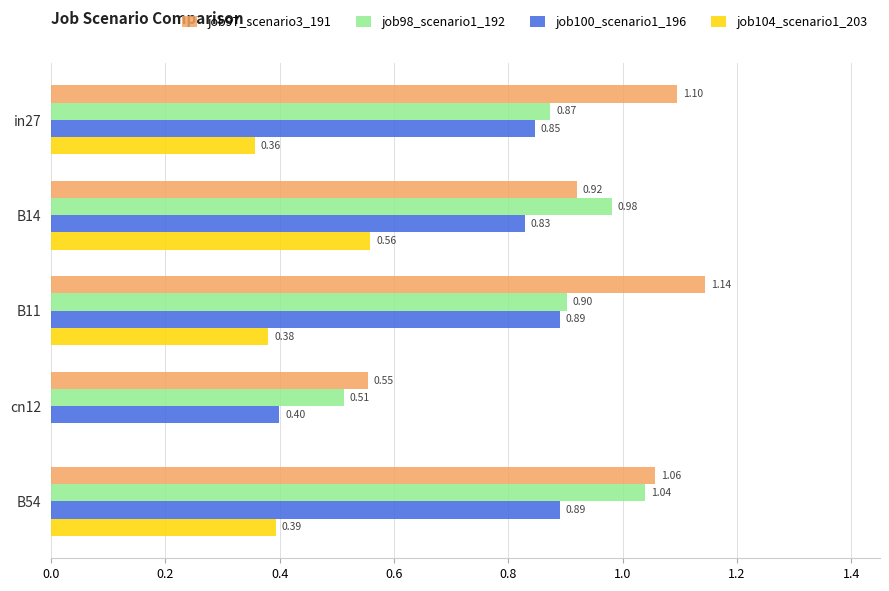

What is the sum of all job100_scenario1_196 values?

3.9